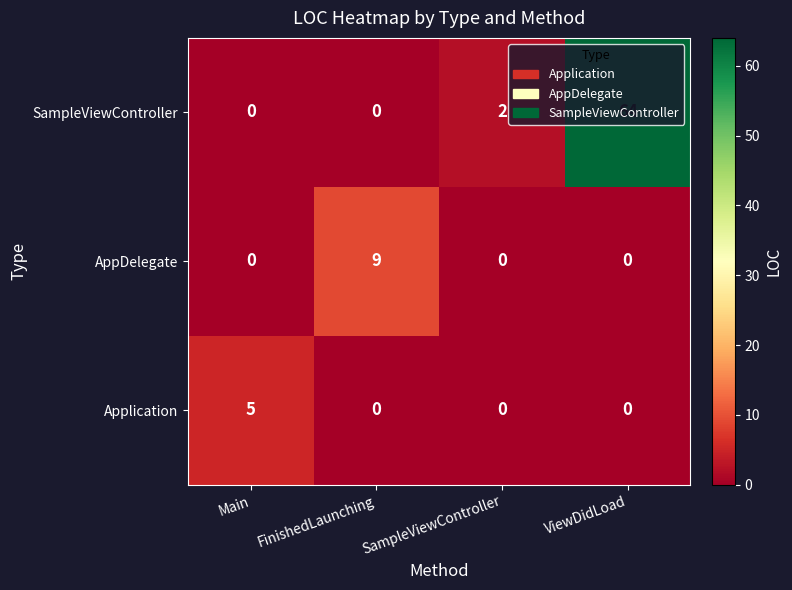

List the series in order of their peak value, lowest first.

Application, AppDelegate, SampleViewController